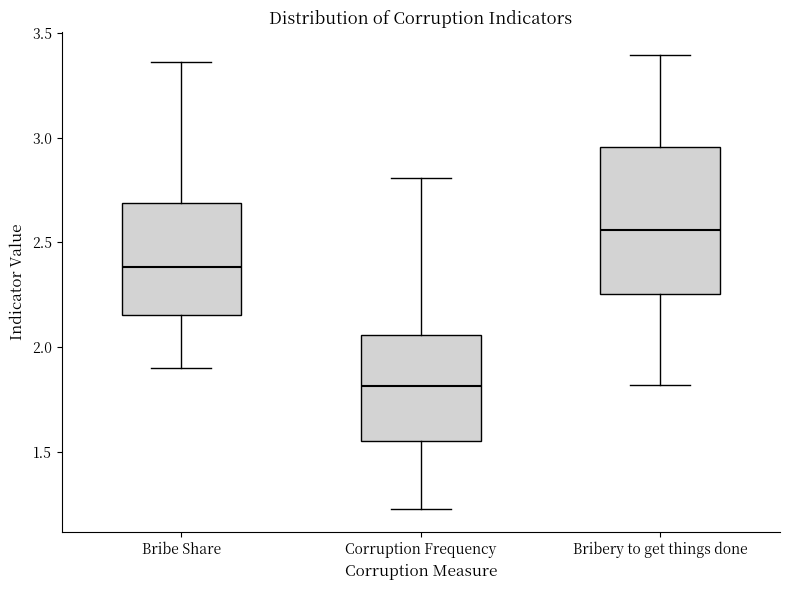

Reading left to right, read every box against the y-axis: the position of its median line, the range the box covers, and the ends of its whiskers. The values are not printed on the chart, so give them approximately, as read against the axis.

Bribe Share: median 2.40, box 2.15 to 2.70, whiskers 1.90 to 3.35
Corruption Frequency: median 1.80, box 1.55 to 2.05, whiskers 1.25 to 2.80
Bribery to get things done: median 2.55, box 2.25 to 2.95, whiskers 1.80 to 3.40